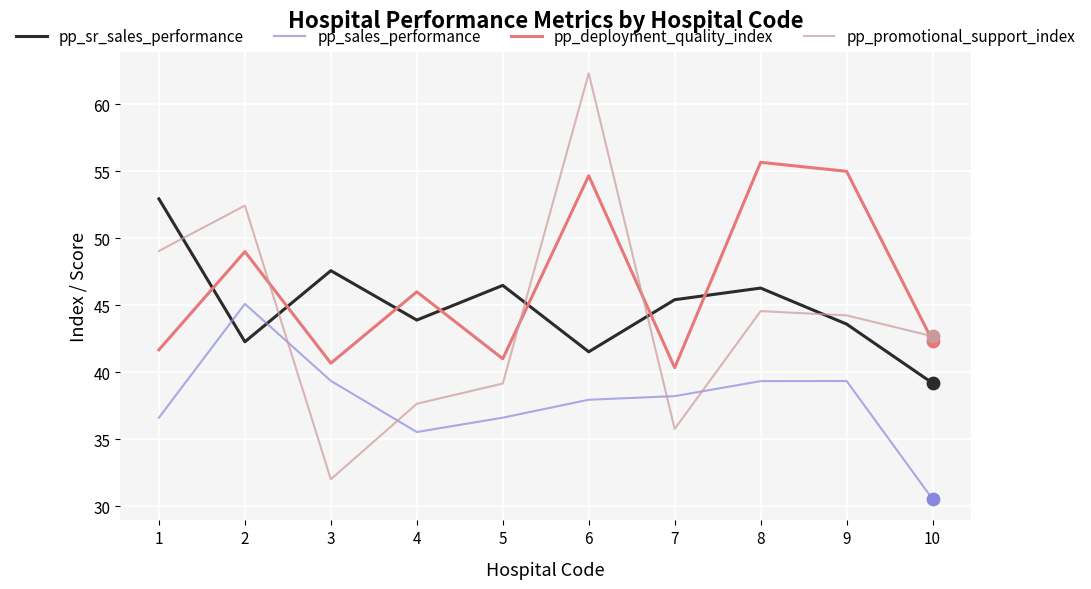

Which series has the widest spread of values?

pp_promotional_support_index